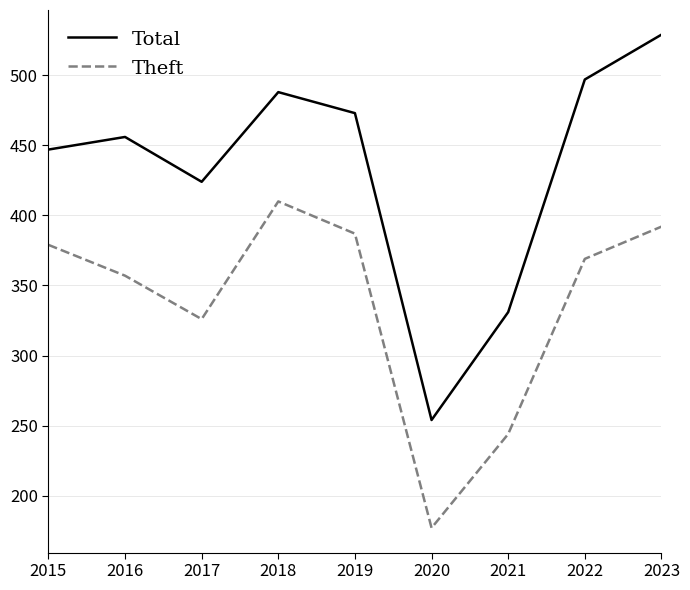

True or false: Theft and Total cross at least once.

False